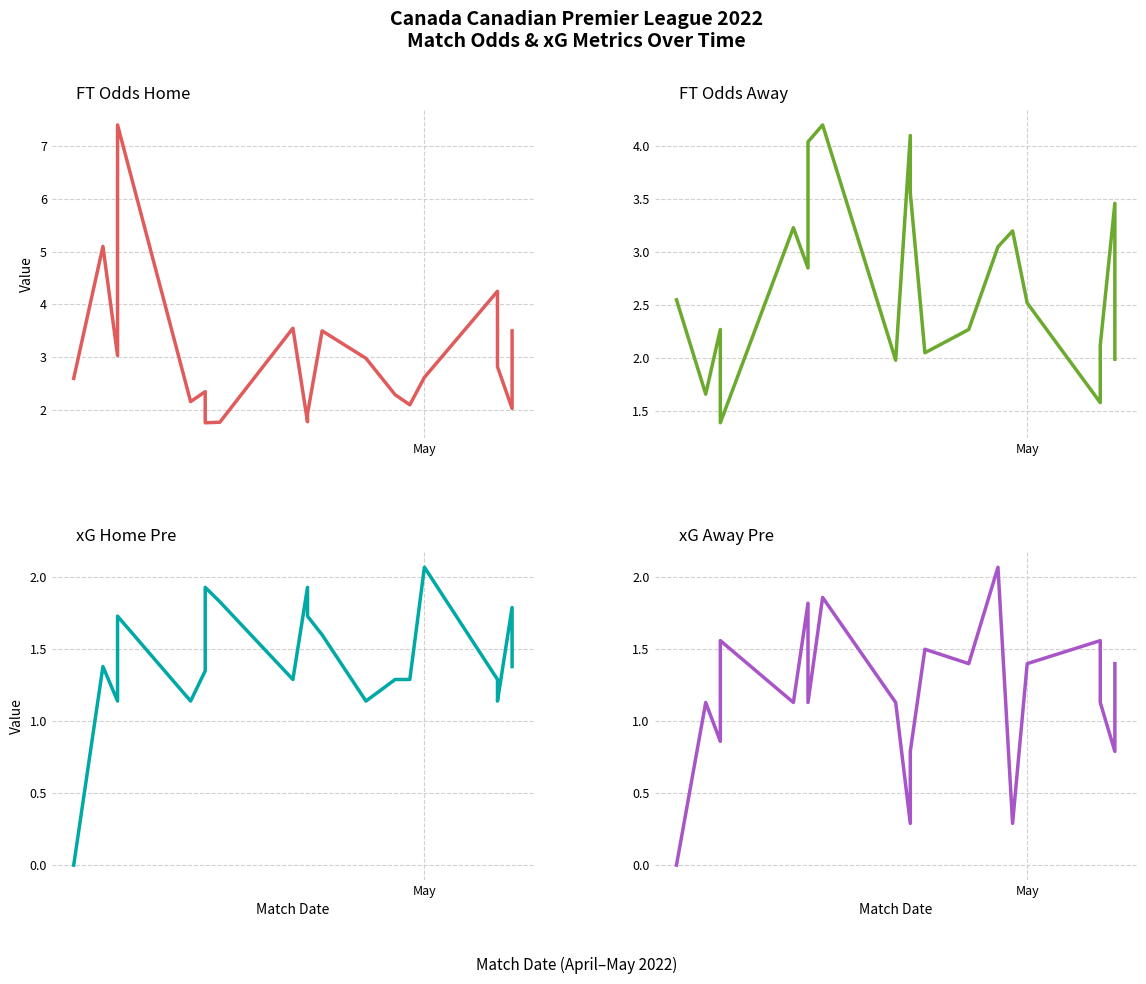

Reading left to right, what are all the values shown in this chart?

FT_Odds_H: 2.6	5.1	3.0	7.4	2.2	2.4	1.8	1.8	3.5	1.8	1.9	3.5	3.0	2.3	2.1	2.6	4.2	2.8	2.0	3.5
FT_Odds_A: 2.5	1.7	2.3	1.4	3.2	2.9	4.0	4.2	2.0	4.1	3.6	2.0	2.3	3.0	3.2	2.5	1.6	2.1	3.5	2.0
XG_Home_Pre: 0.0	1.4	1.1	1.7	1.1	1.4	1.9	1.8	1.3	1.9	1.7	1.6	1.1	1.3	1.3	2.1	1.3	1.1	1.8	1.4
XG_Away_Pre: 0.0	1.1	0.9	1.6	1.1	1.8	1.1	1.9	1.1	0.3	0.8	1.5	1.4	2.1	0.3	1.4	1.6	1.1	0.8	1.4